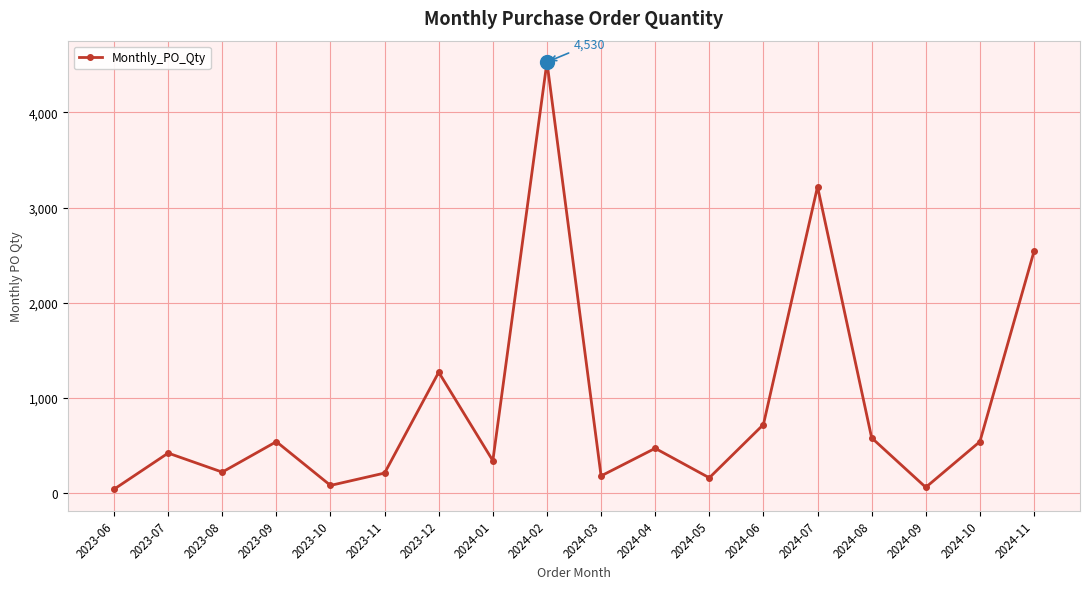

At which label is the value closest to 2285?

2024-11